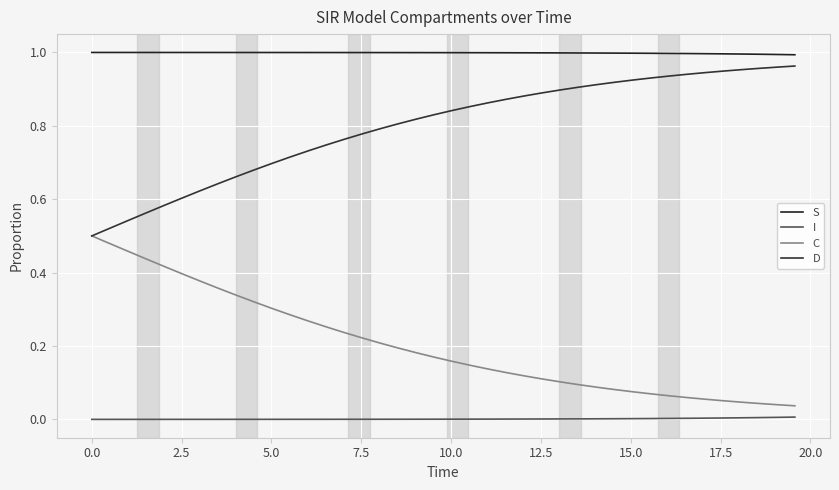

True or false: I and S cross at least once.

False